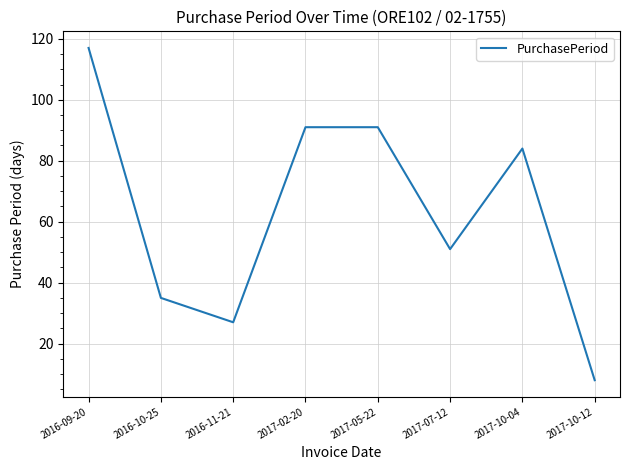

How many interior local valleys (lower than both neighbors) does the data have?

2